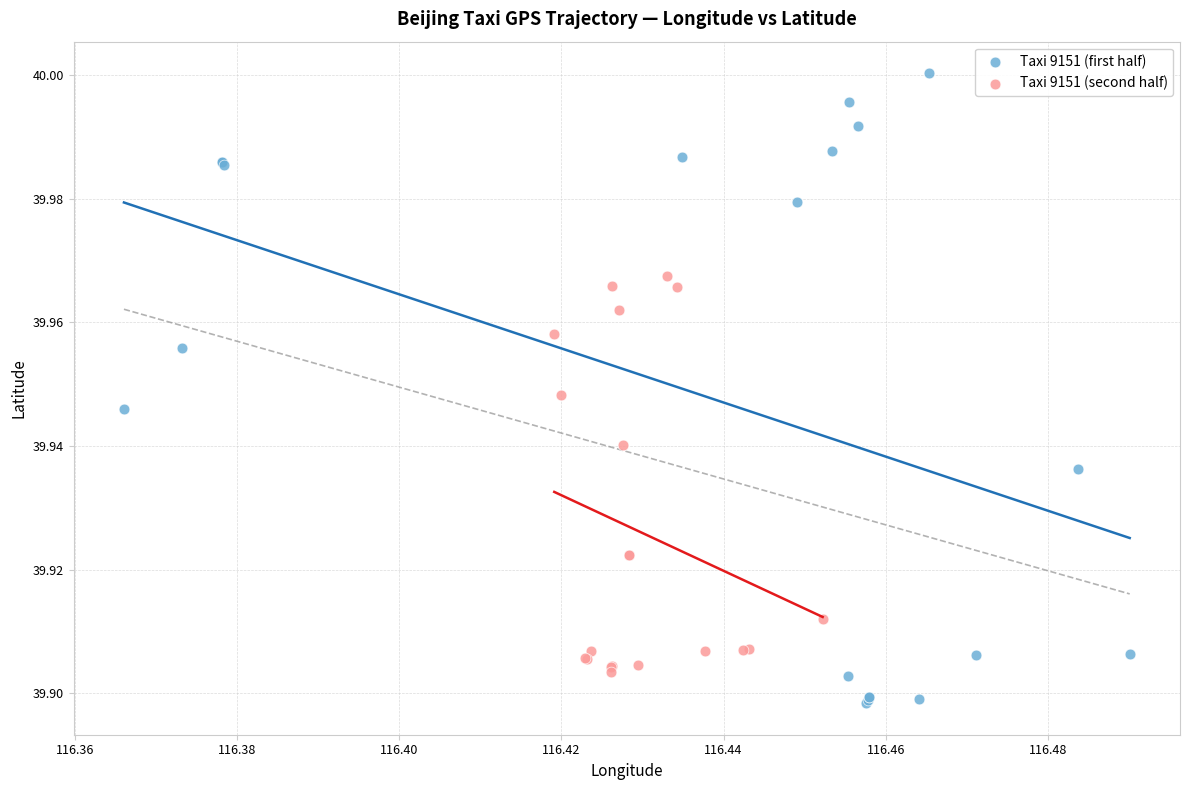

Which series has the widest spread of Y values?

Taxi 9151 (first half)